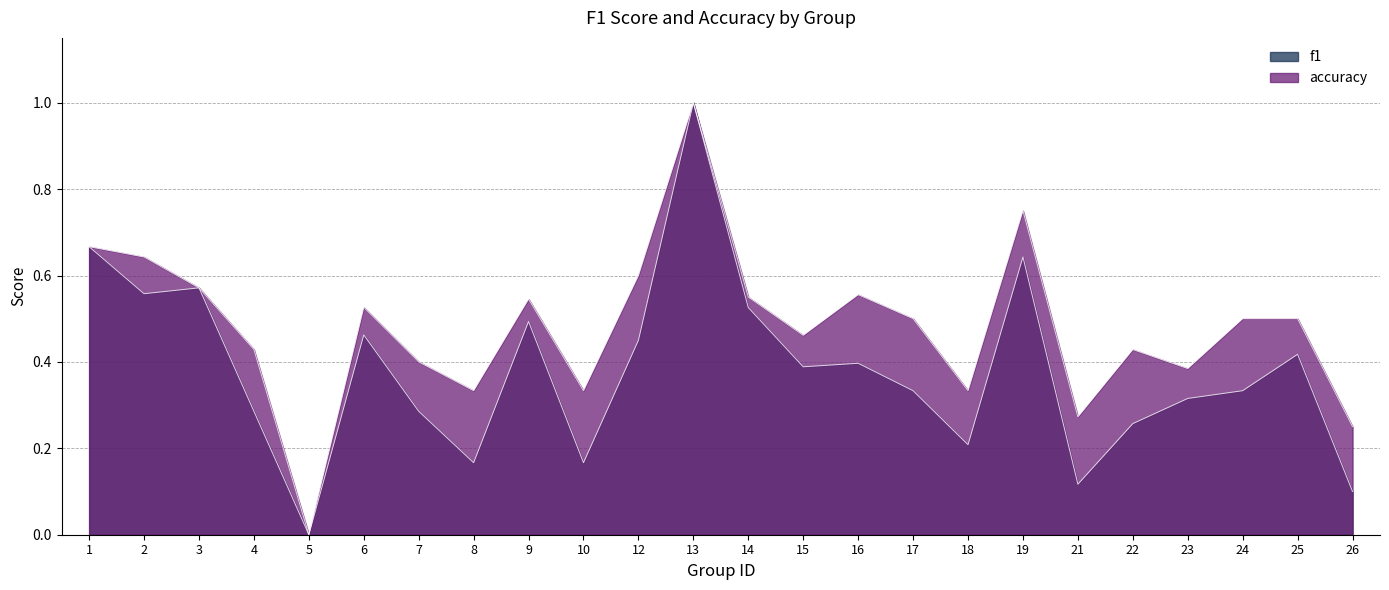

How many data points in f1 are above 0?

23